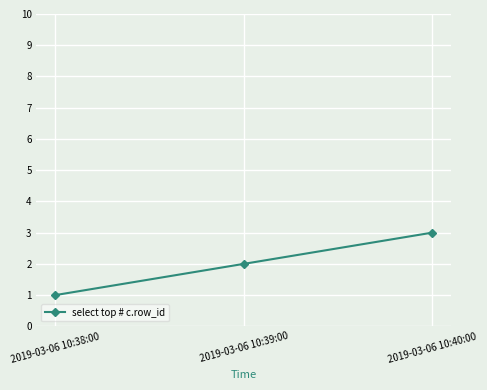

What is the smallest value displayed?

1